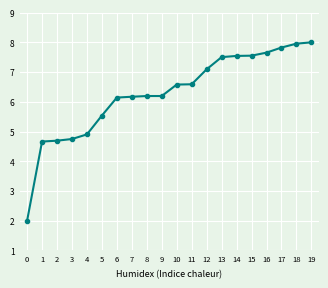

Where is the data nearest to the value 5?

4